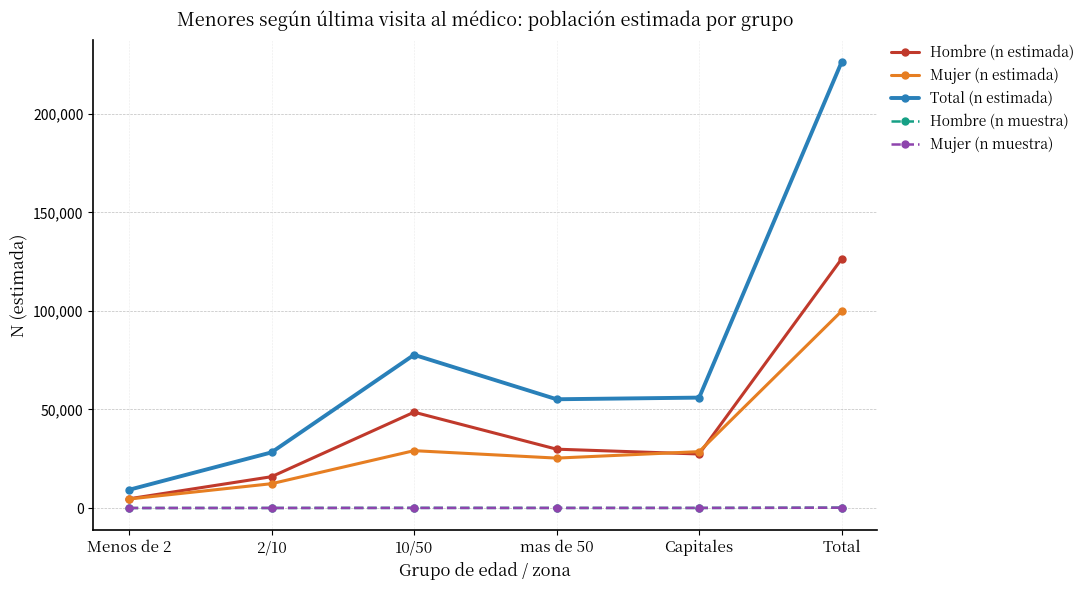

At which category does Total (n estimada) reach its first local peak?

10/50